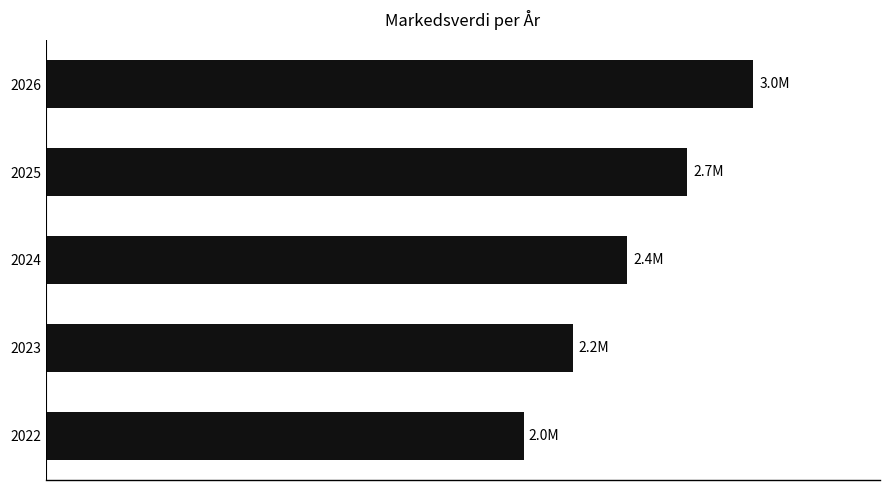

Count the values in the range 2206600 to 2683846.

3